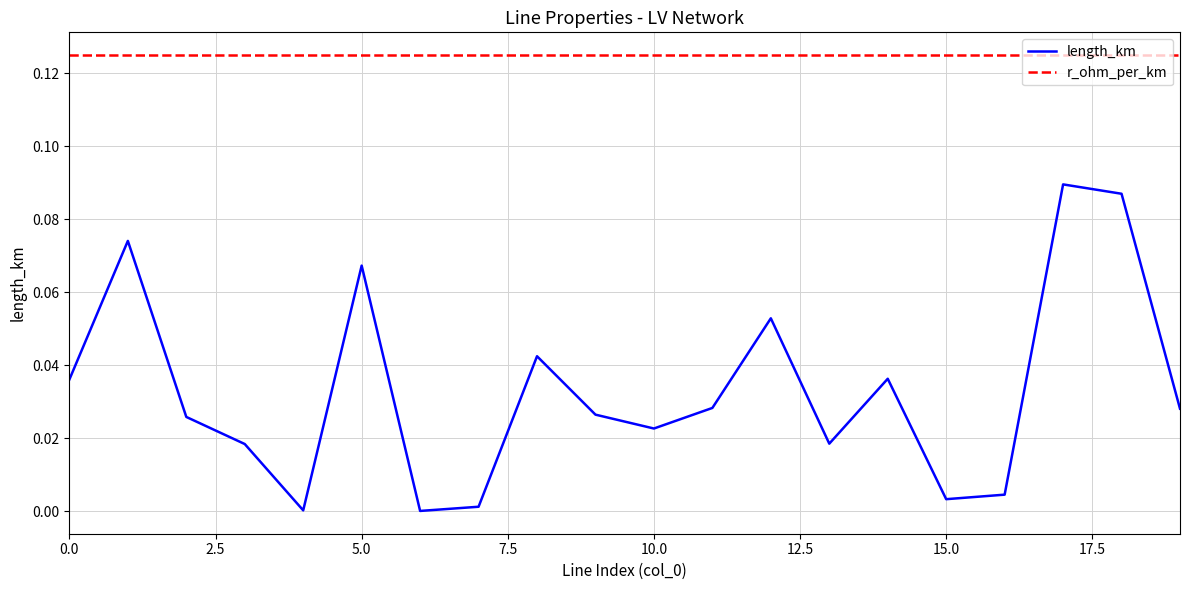

Which series has the largest total across all categories?

r_ohm_per_km